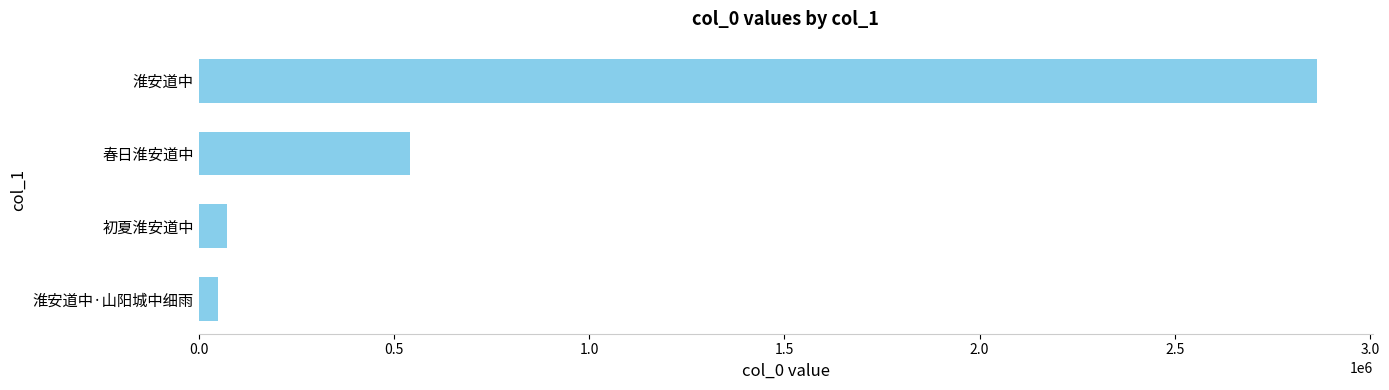

Does the chart contain stacked bars?

No